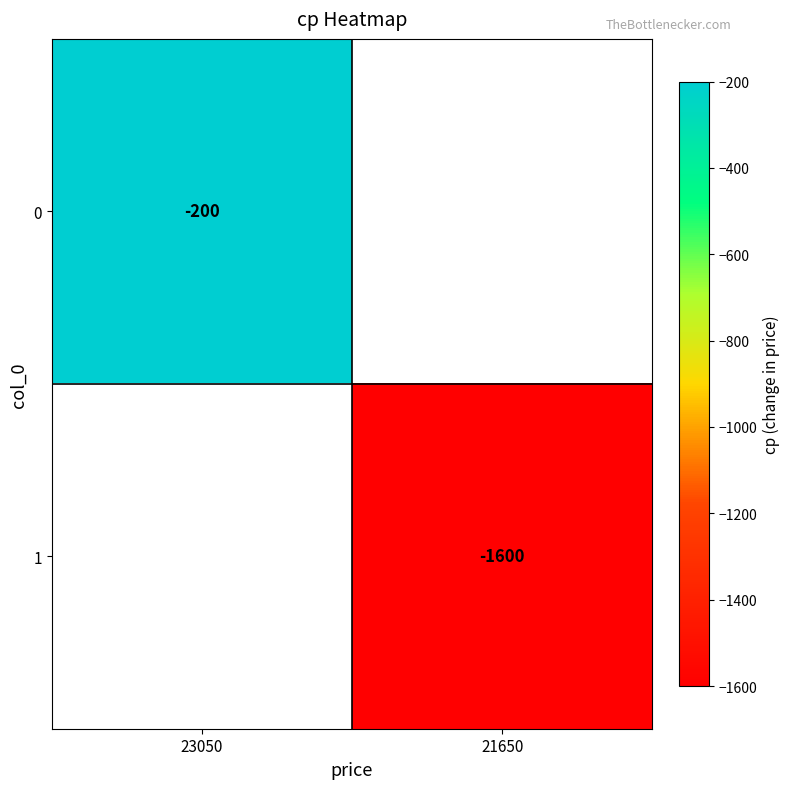

The 1 series shows -956 at 21650. True or false?

False